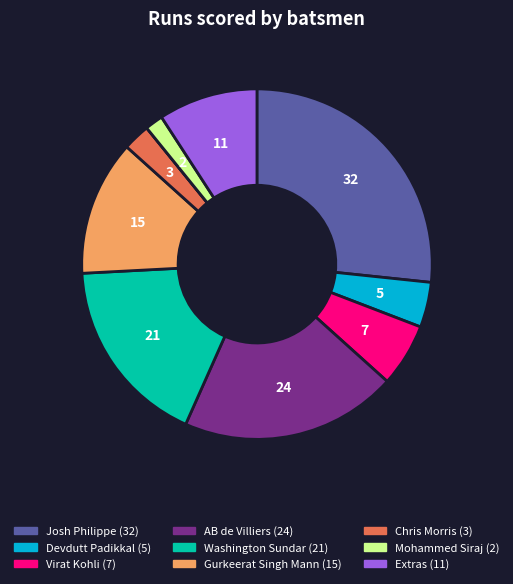

Is there any slice that represents more than half of the pie?

No